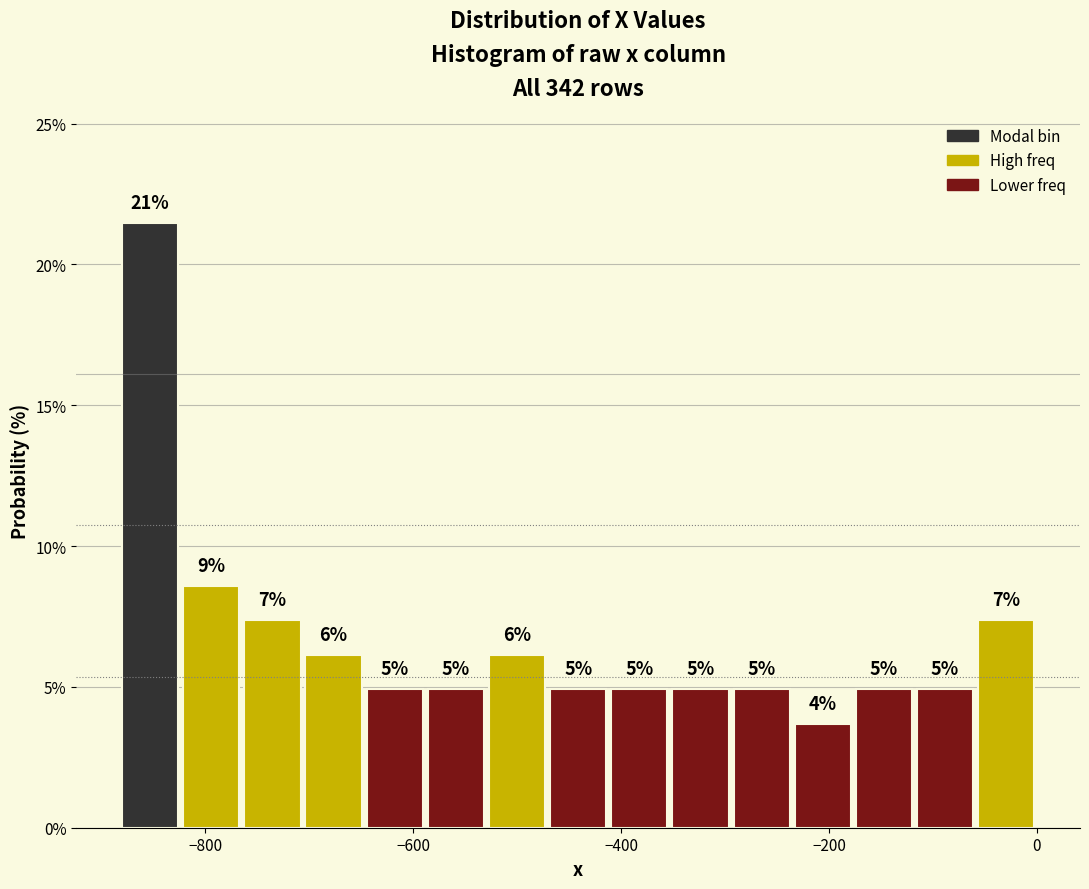

Around what value on the x-axis is the tallest bar? Give the approximate position of its centre, as read against the axis.

-860